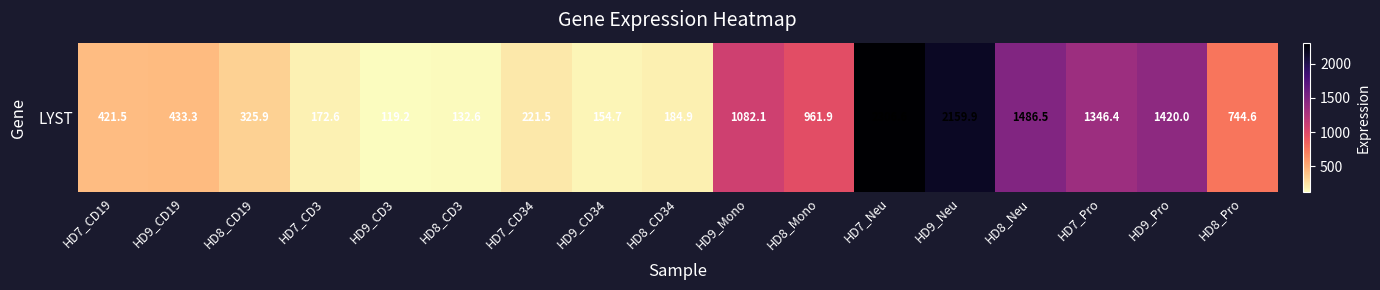

Rank the categories by value from lowest to highest.

HD9_CD3, HD8_CD3, HD9_CD34, HD7_CD3, HD8_CD34, HD7_CD34, HD8_CD19, HD7_CD19, HD9_CD19, HD8_Pro, HD8_Mono, HD9_Mono, HD7_Pro, HD9_Pro, HD8_Neu, HD9_Neu, HD7_Neu